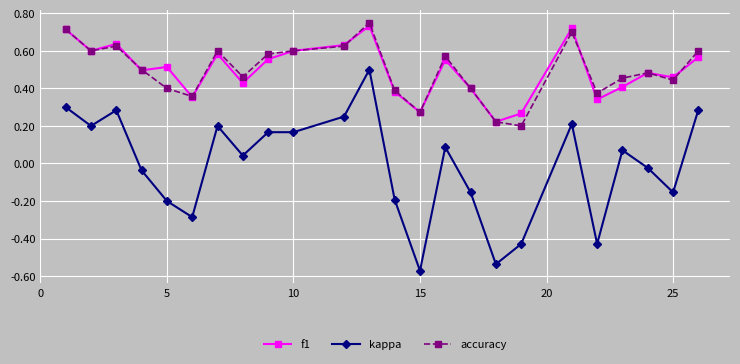

True or false: kappa has more than 0 interior local peaks.

True